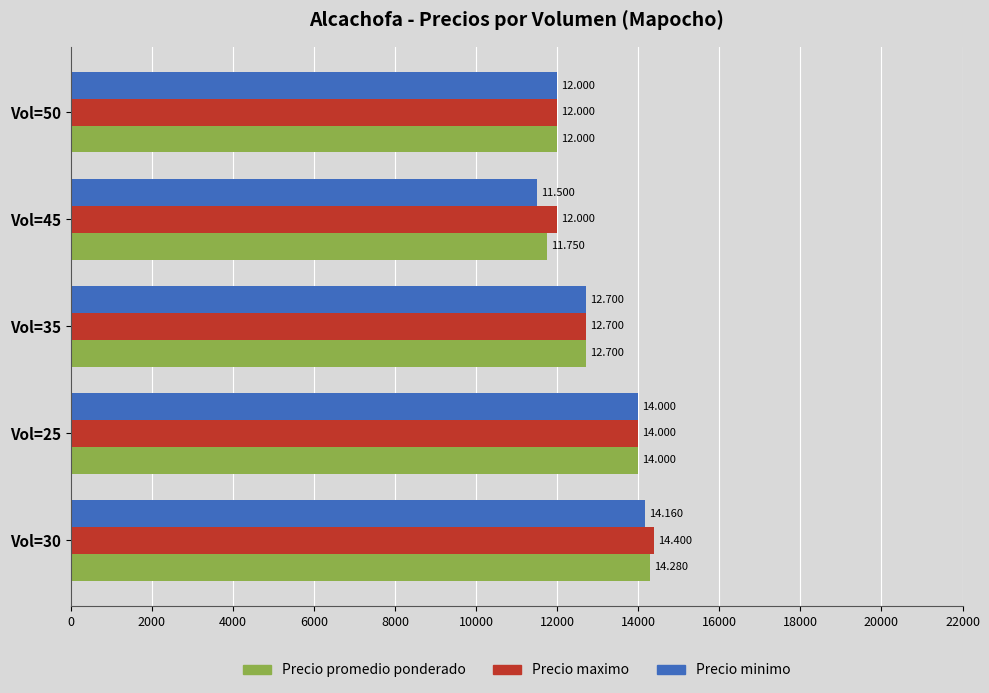

What is the average value of the Precio promedio ponderado series?

12946